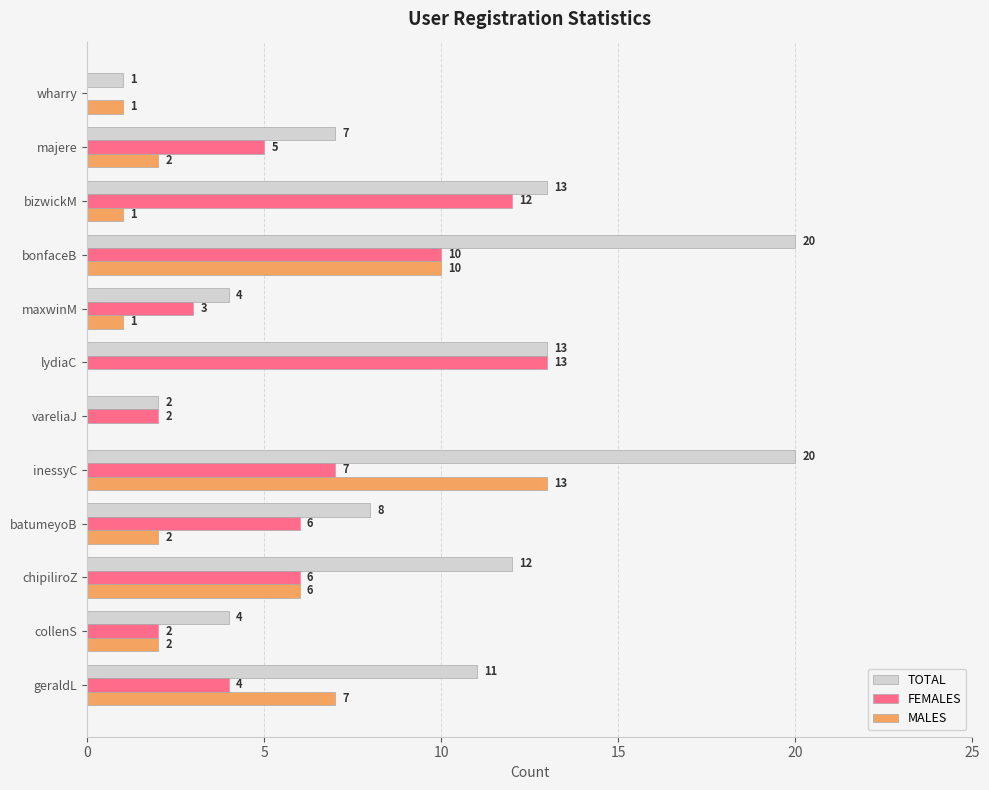

Is the value of FEMALES at inessyC greater than the value of TOTAL at batumeyoB?

No